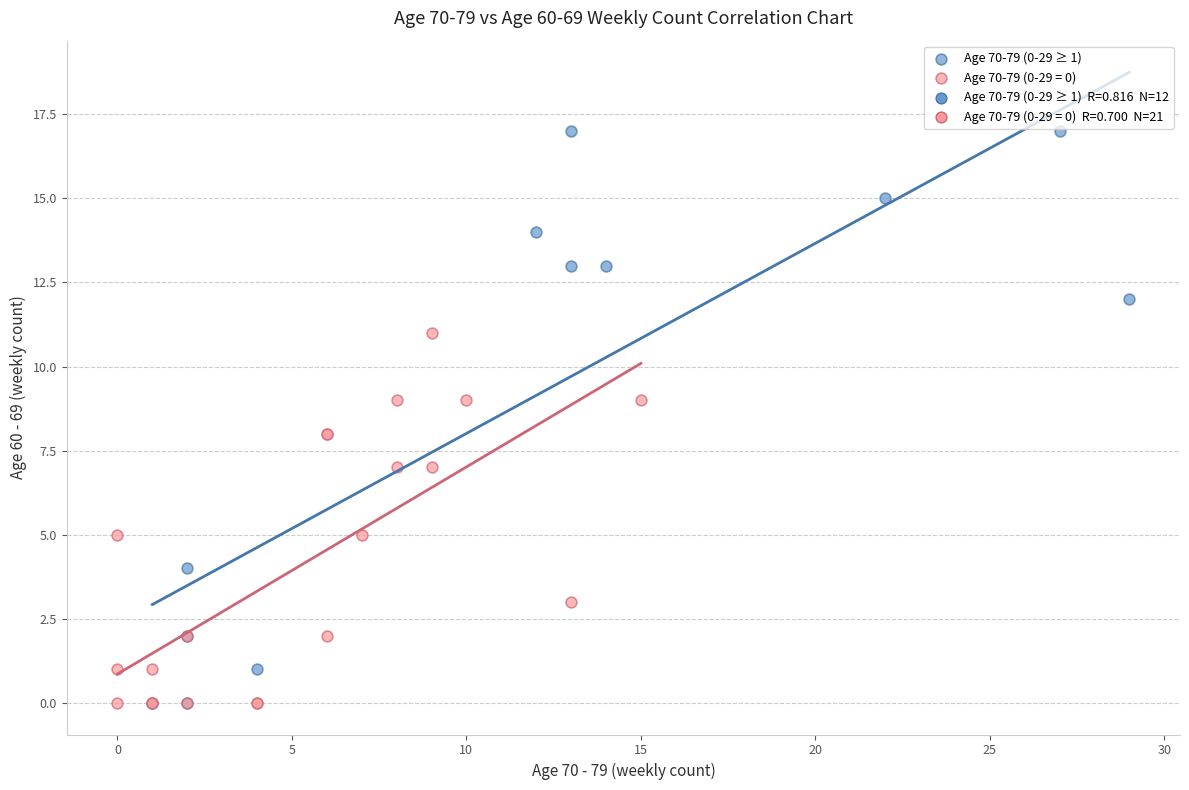

Which series contains the highest Y value?

Age 70-79 (0-29 ≥ 1)